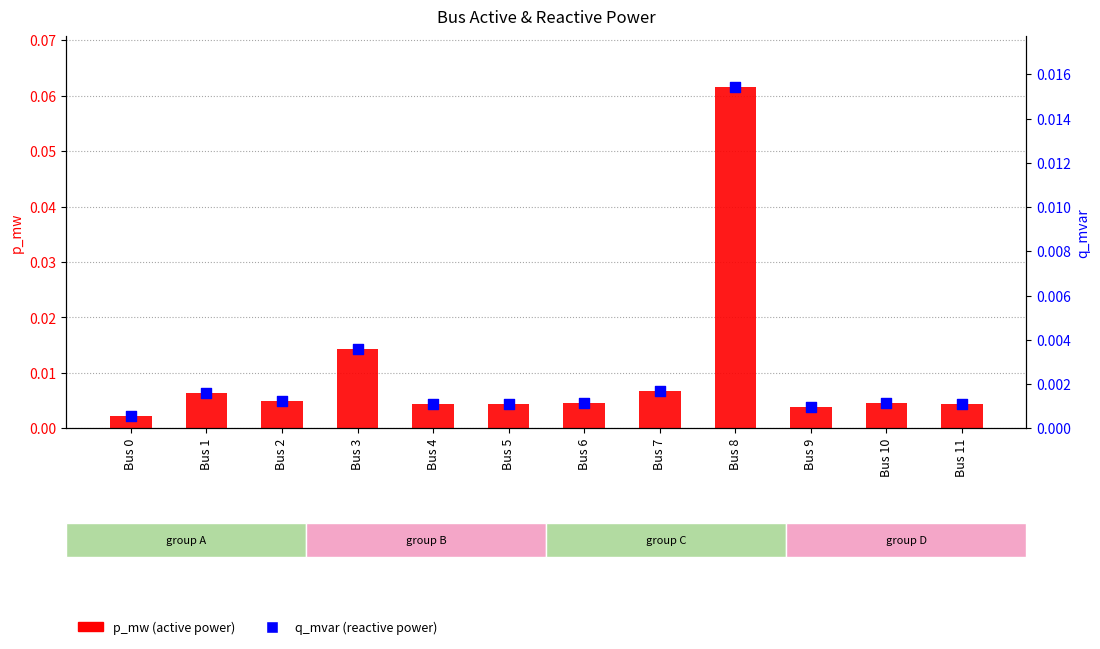

At which category is the sum across all series the highest?

Bus 8